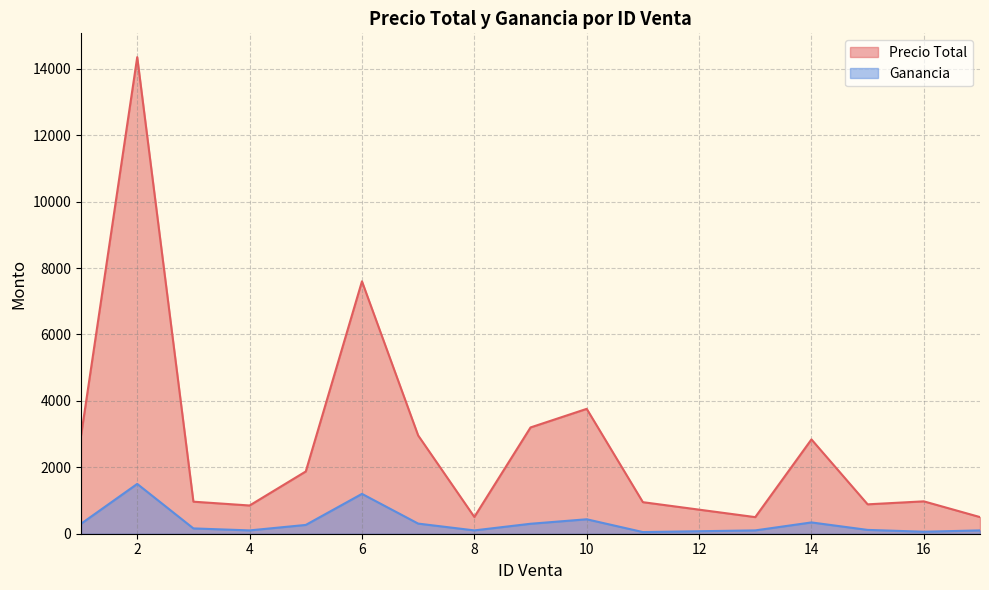

True or false: Ganancia and Precio Total cross at least once.

False